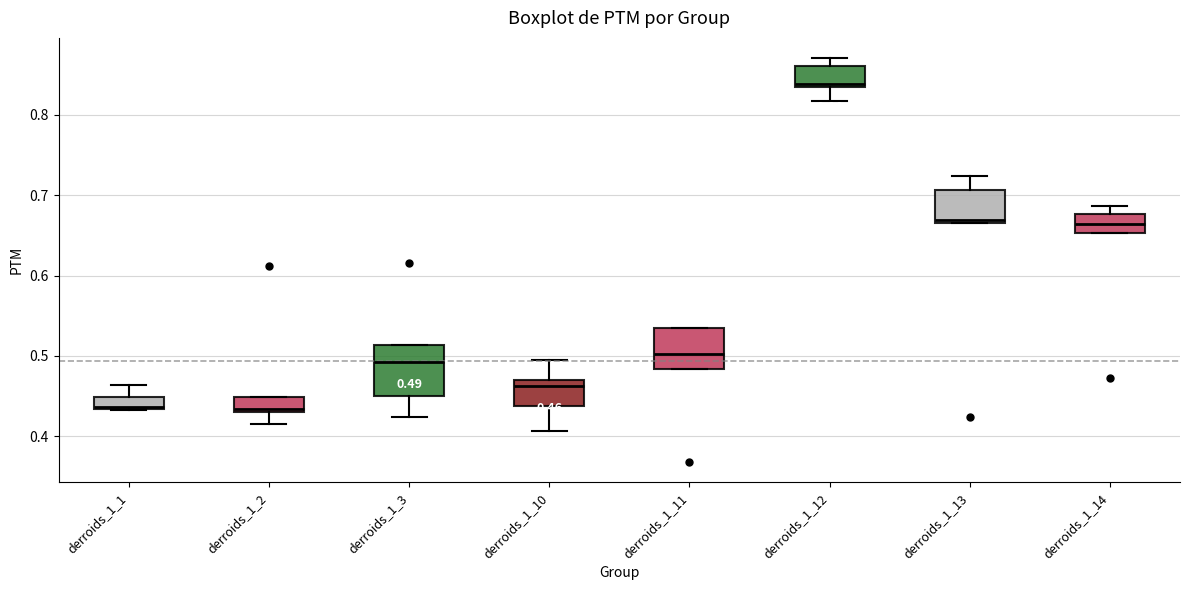

Which box is the tallest, from its lower edge to its upper edge?

derroids_1_3